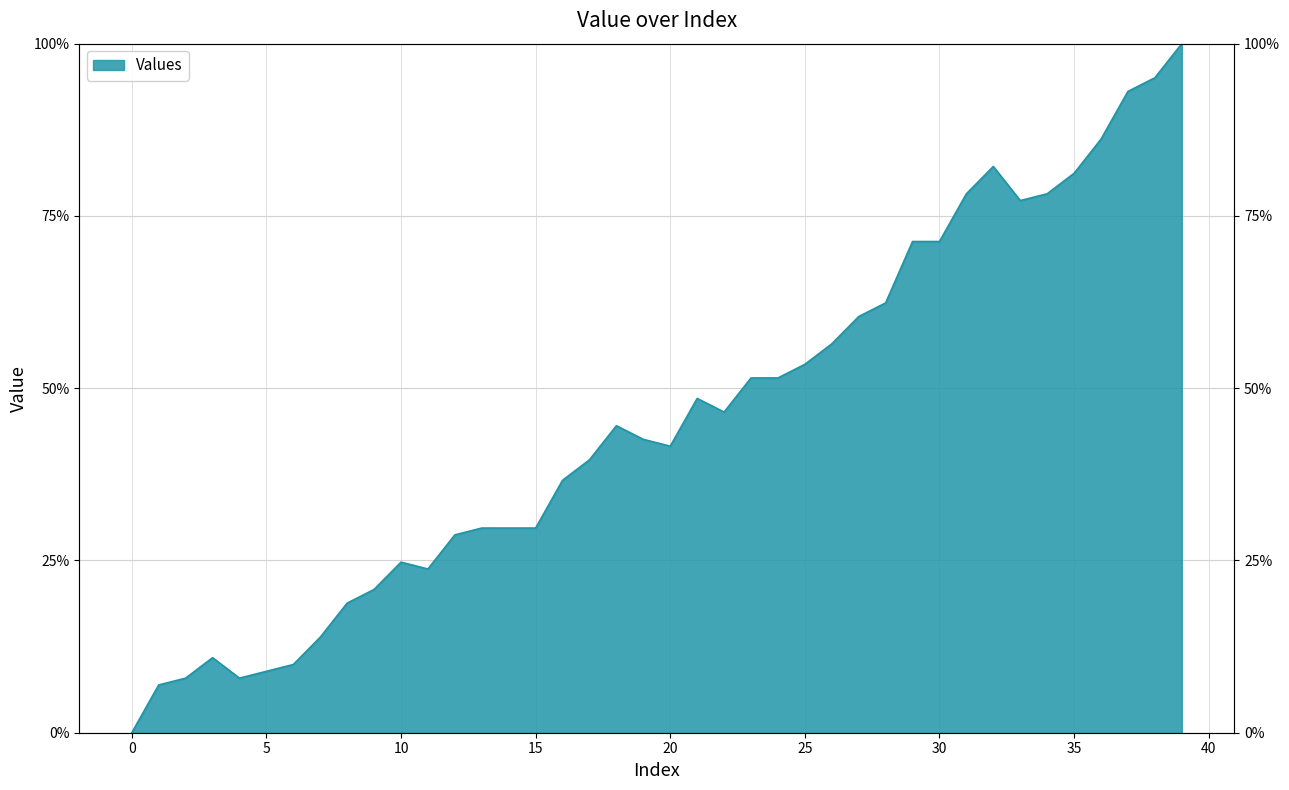

How many interior local valleys (lower than both neighbors) does the data have?

5